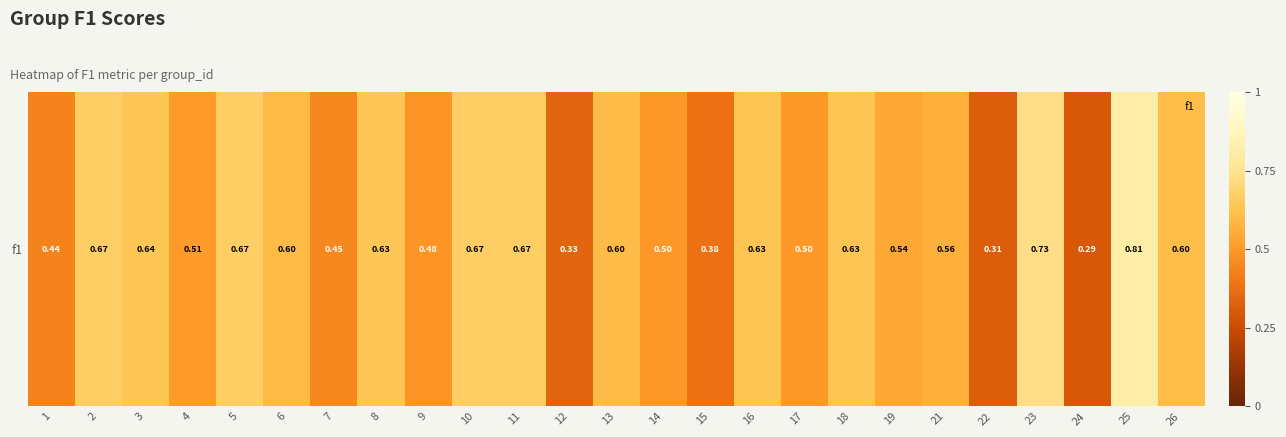

Reading right to left, list all the values displayed in this chart.

0.6	0.8	0.3	0.7	0.3	0.6	0.5	0.6	0.5	0.6	0.4	0.5	0.6	0.3	0.7	0.7	0.5	0.6	0.5	0.6	0.7	0.5	0.6	0.7	0.4